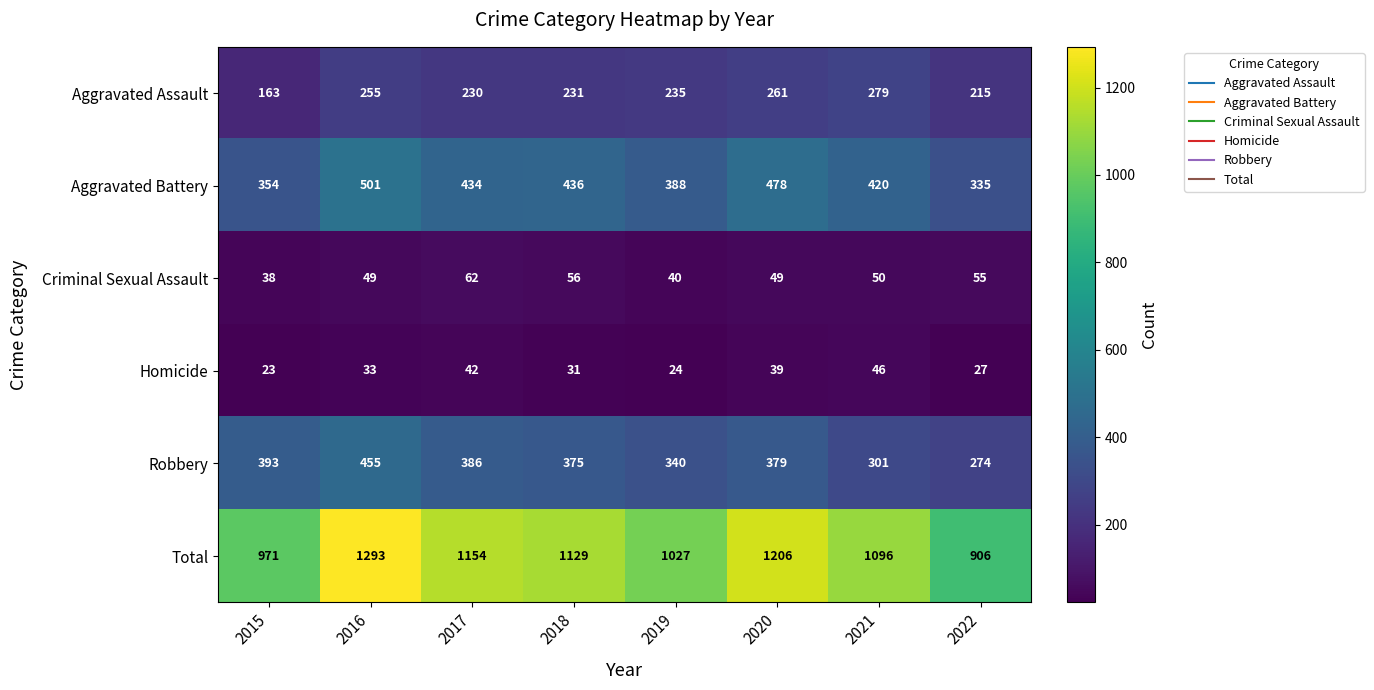

Rank the series by their maximum value, from lowest to highest.

Homicide, Criminal Sexual Assault, Aggravated Assault, Robbery, Aggravated Battery, Total